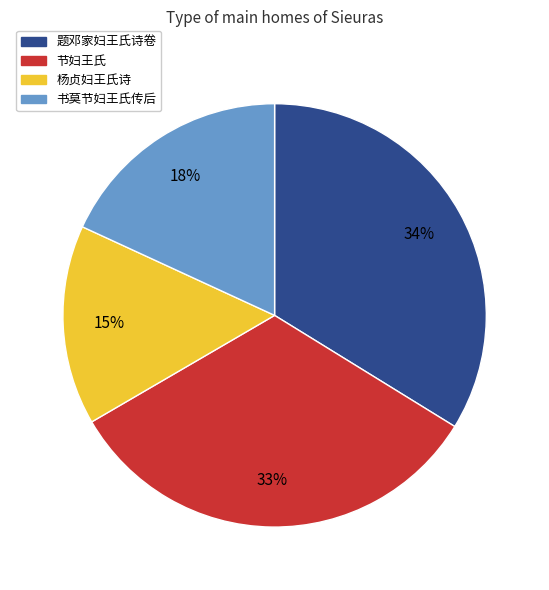

Which category has the smallest portion of the pie?

杨贞妇王氏诗